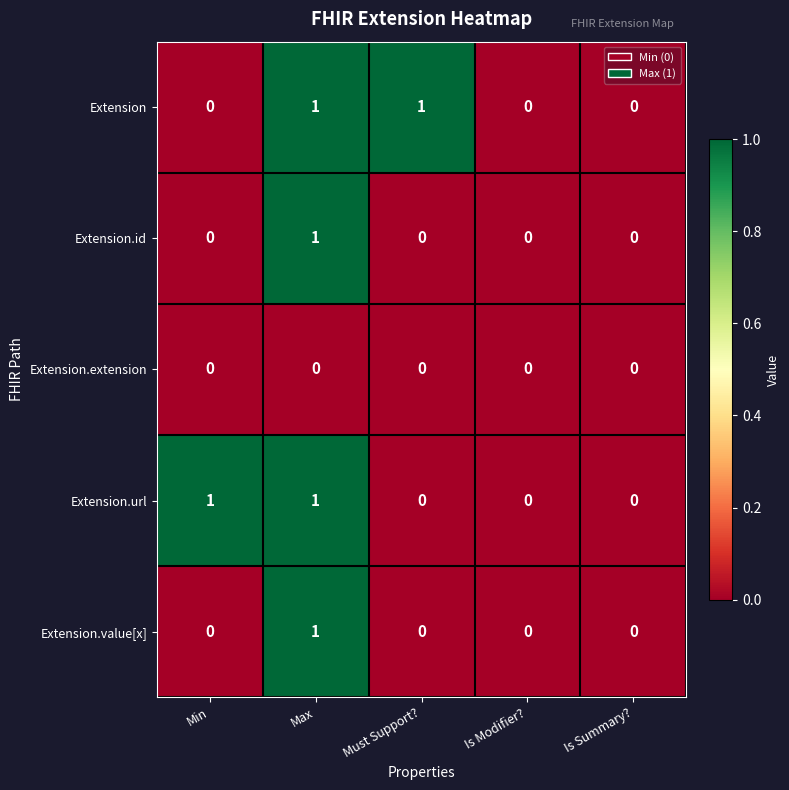

The Extension.value[x] series shows 0 at Is Modifier?. True or false?

True